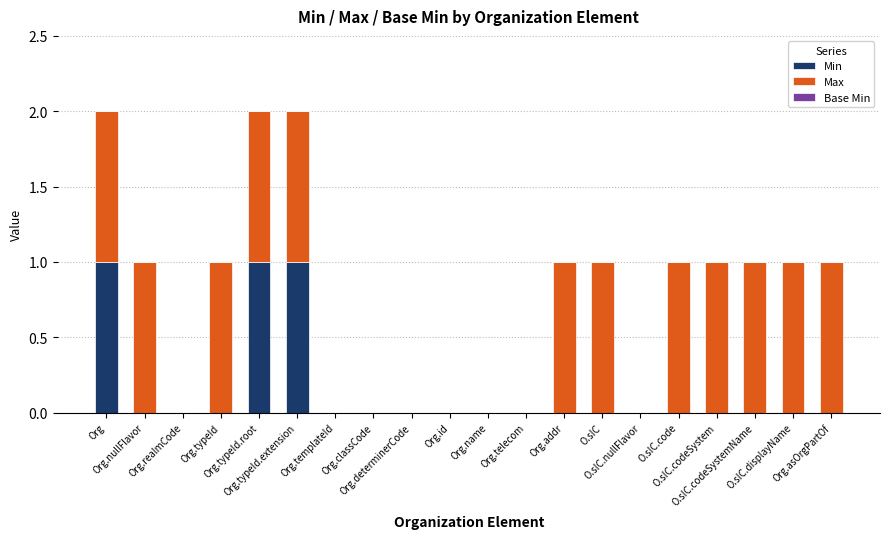

Does the chart contain stacked bars?

Yes